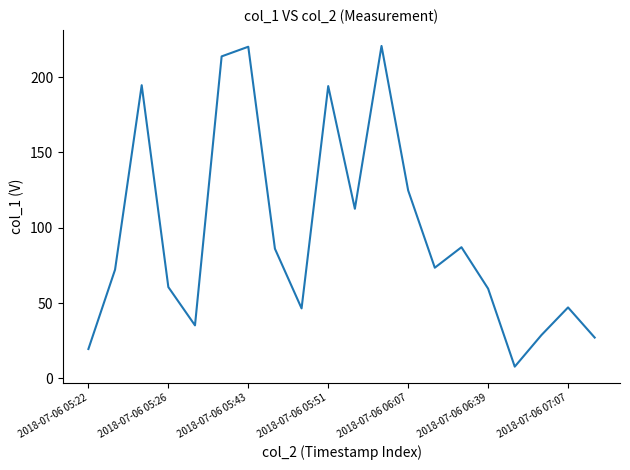

What is the smallest value displayed?

7.8